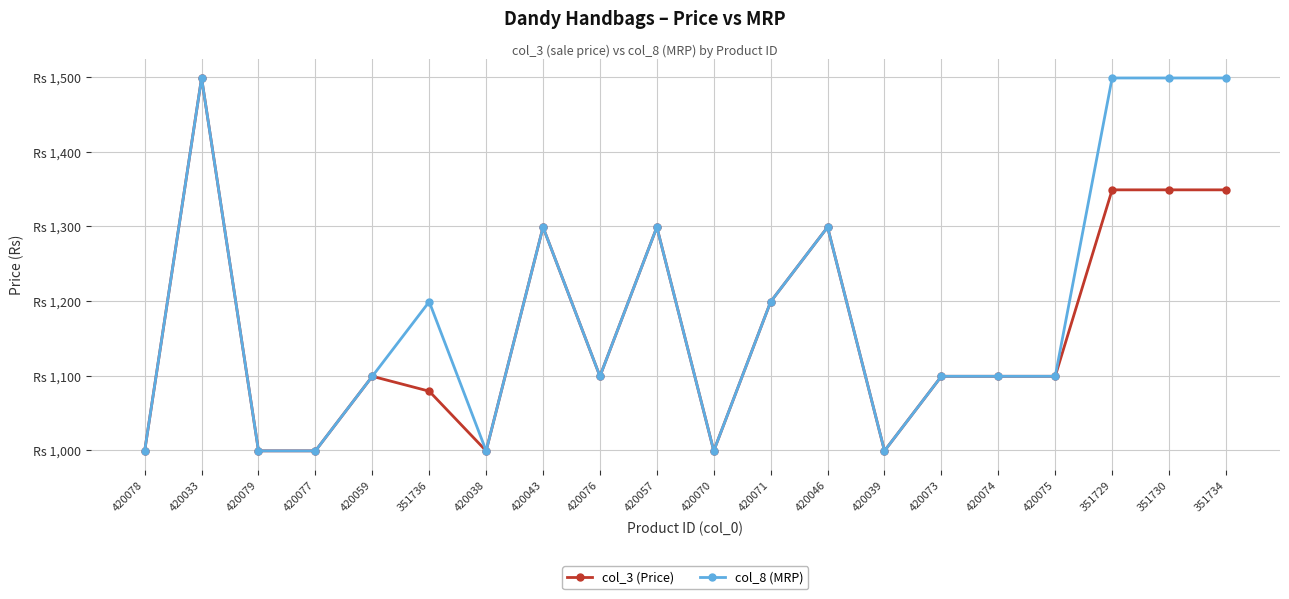

Reading left to right, what are all the values shown in this chart?

col_3 (Price): 999	1499	999	999	1099	1079	999	1299	1099	1299	999	1199	1299	999	1099	1099	1099	1349	1349	1349
col_8 (MRP): 999	1499	999	999	1099	1199	999	1299	1099	1299	999	1199	1299	999	1099	1099	1099	1499	1499	1499